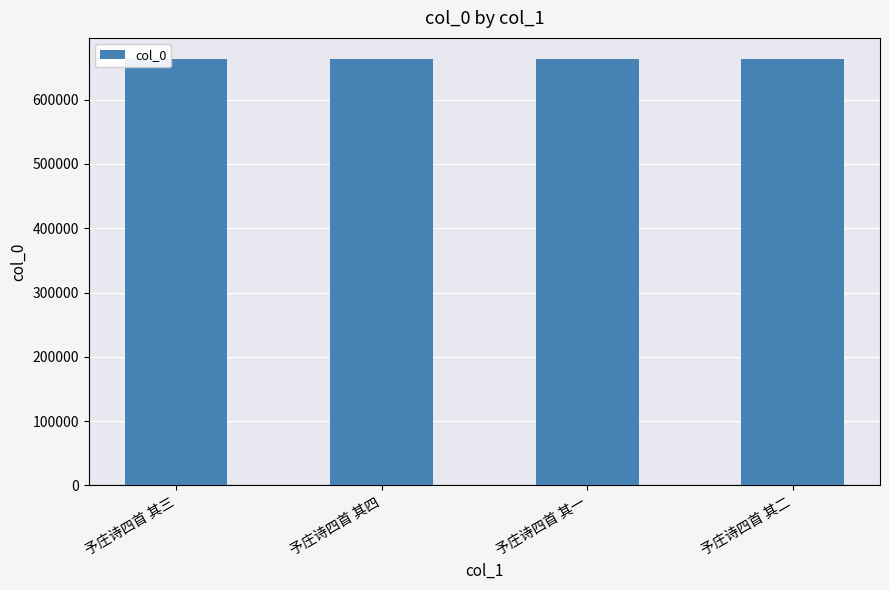

What is the smallest value displayed?

662744